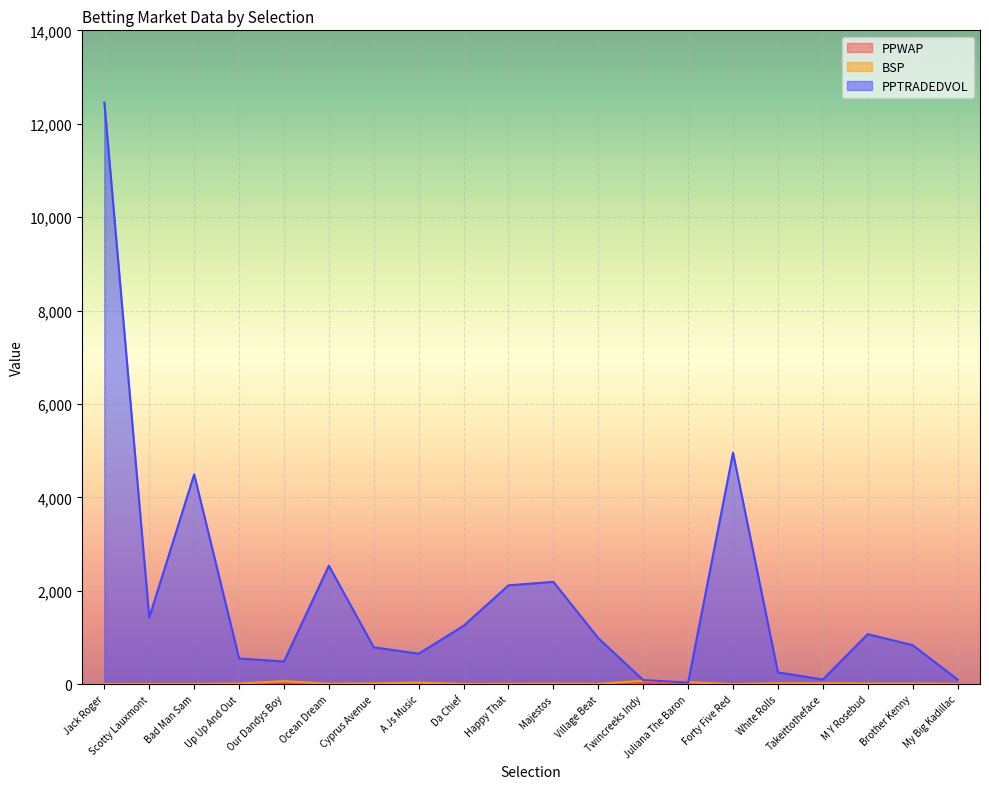

True or false: BSP has more than 2 interior local peaks.

True